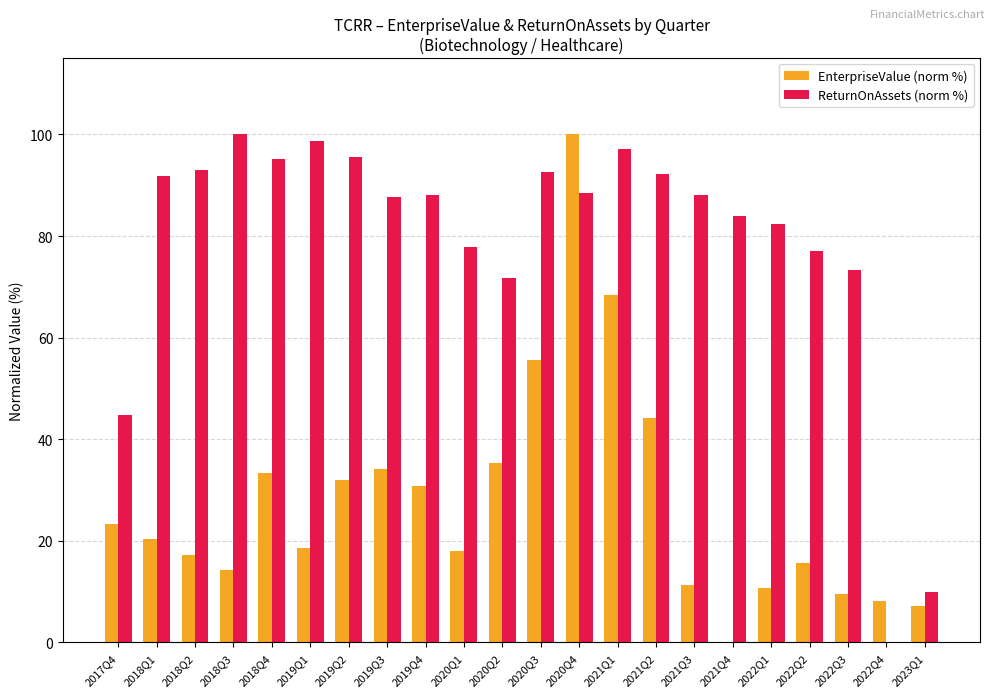

True or false: ReturnOnAssets (norm %) has a value of 88.5 at 2020Q4.

True